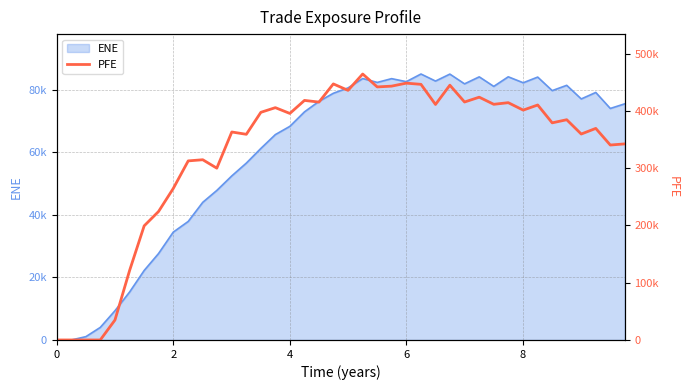

Does the chart display data point markers on the line(s)?

No